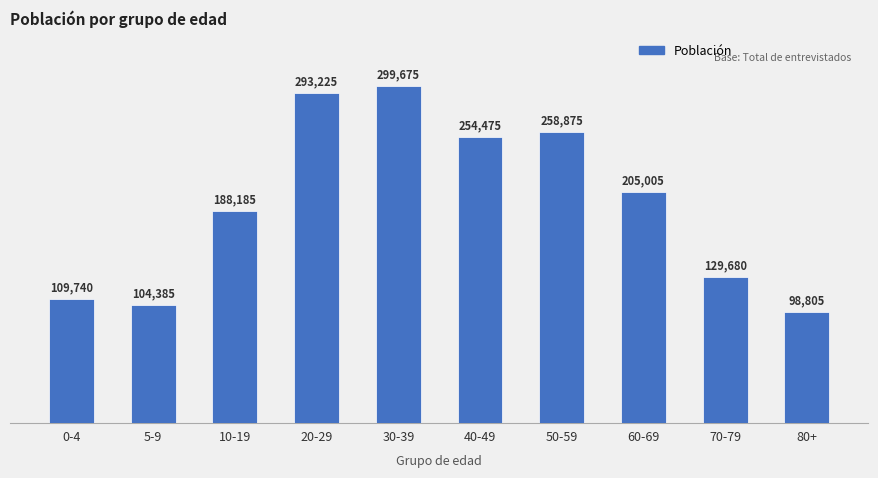

Rank the categories by value from highest to lowest.

30-39, 20-29, 50-59, 40-49, 60-69, 10-19, 70-79, 0-4, 5-9, 80+